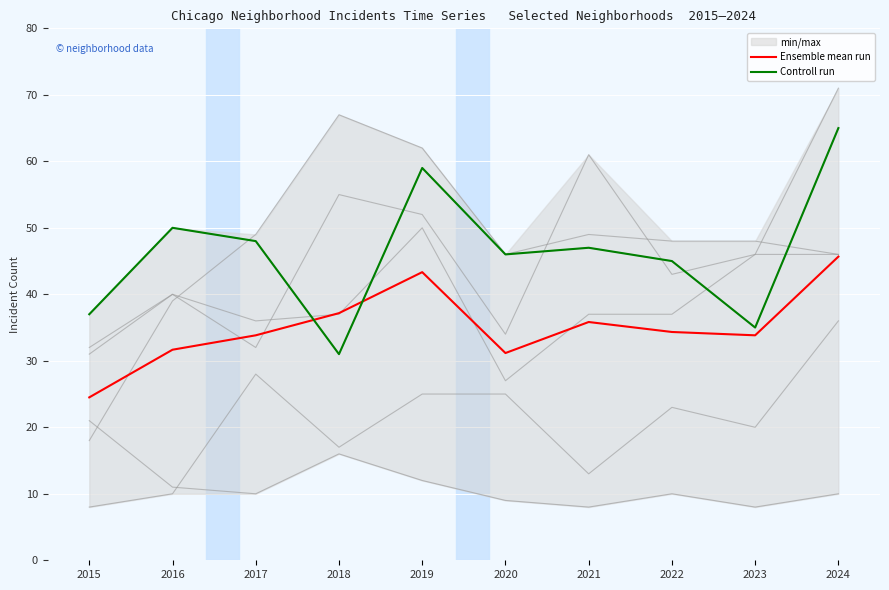

Rank the categories by Englewood value from lowest to highest.

2018, 2023, 2015, 2022, 2020, 2021, 2017, 2016, 2019, 2024